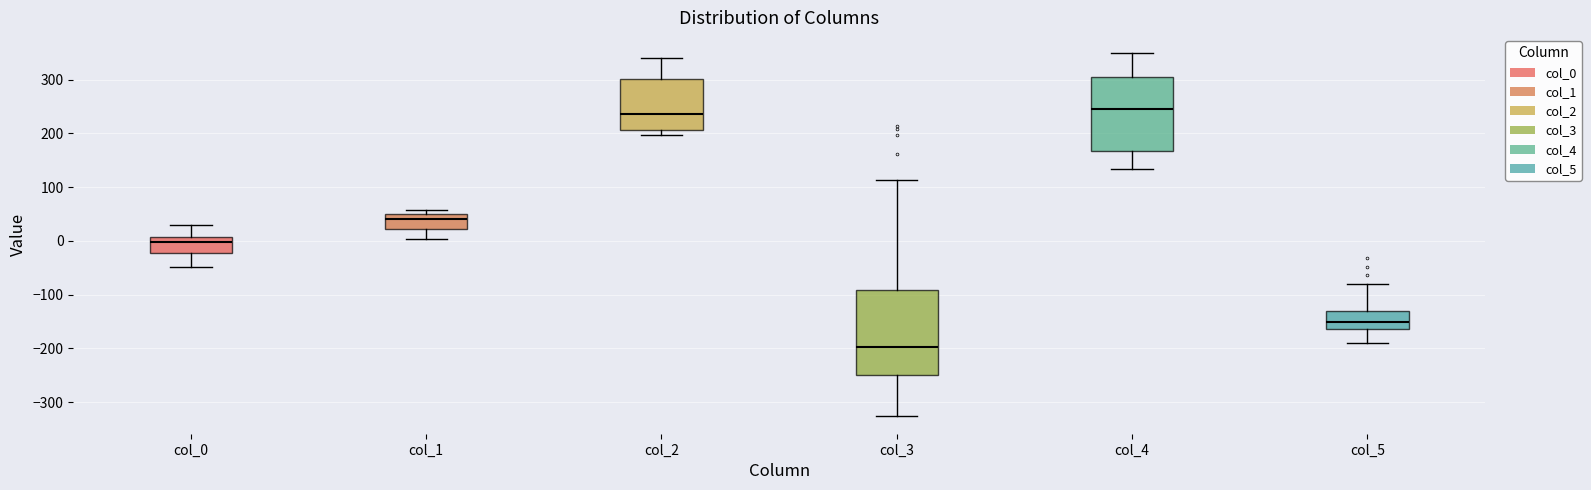

Where is the upper edge of the box for col_5 on the y-axis? The values are not printed on the chart, so give them approximately, as read against the axis.

-130